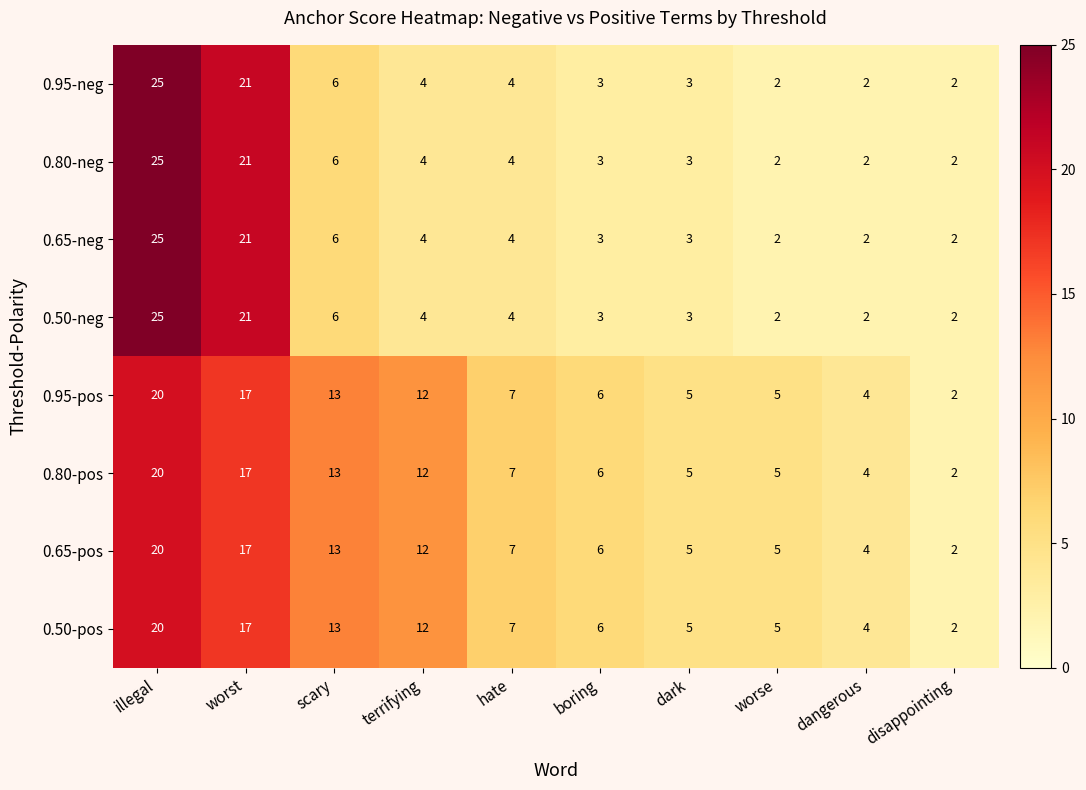

Which category has the highest value in the 0.80-pos series?

illegal